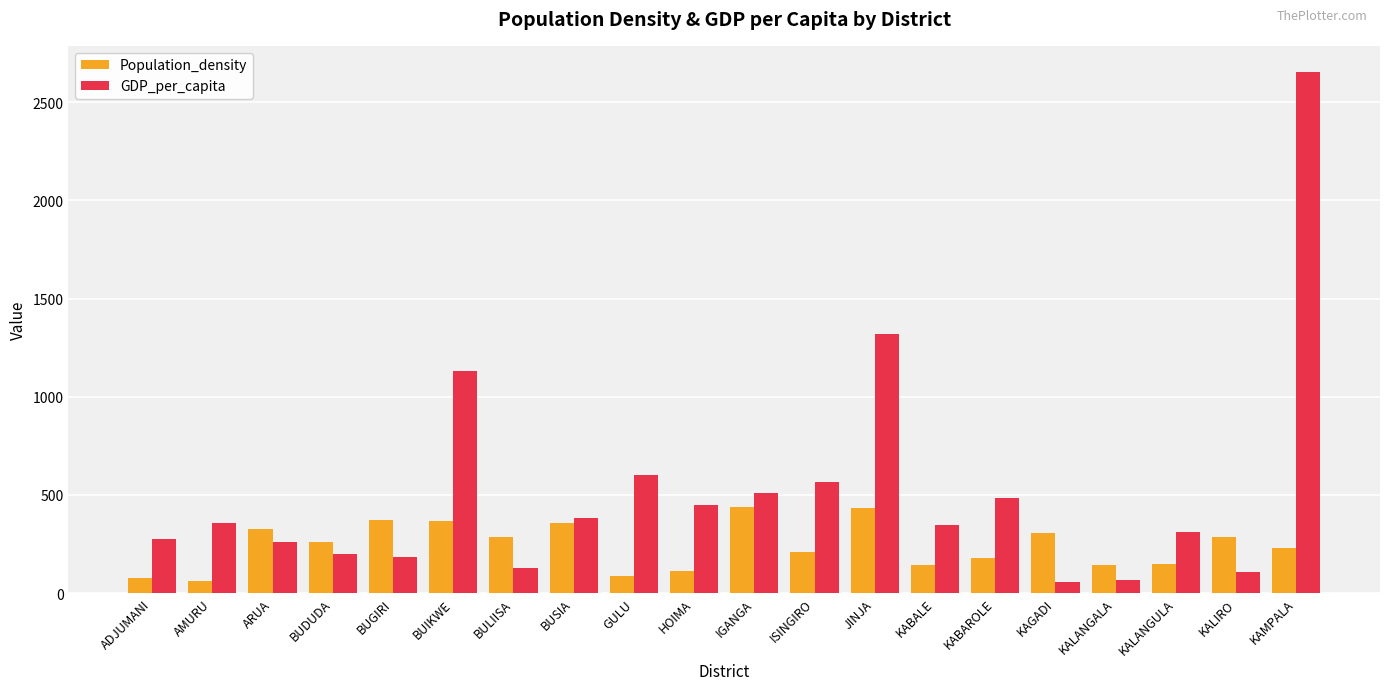

What is the approximate value of GDP_per_capita at AMURU?

356.0